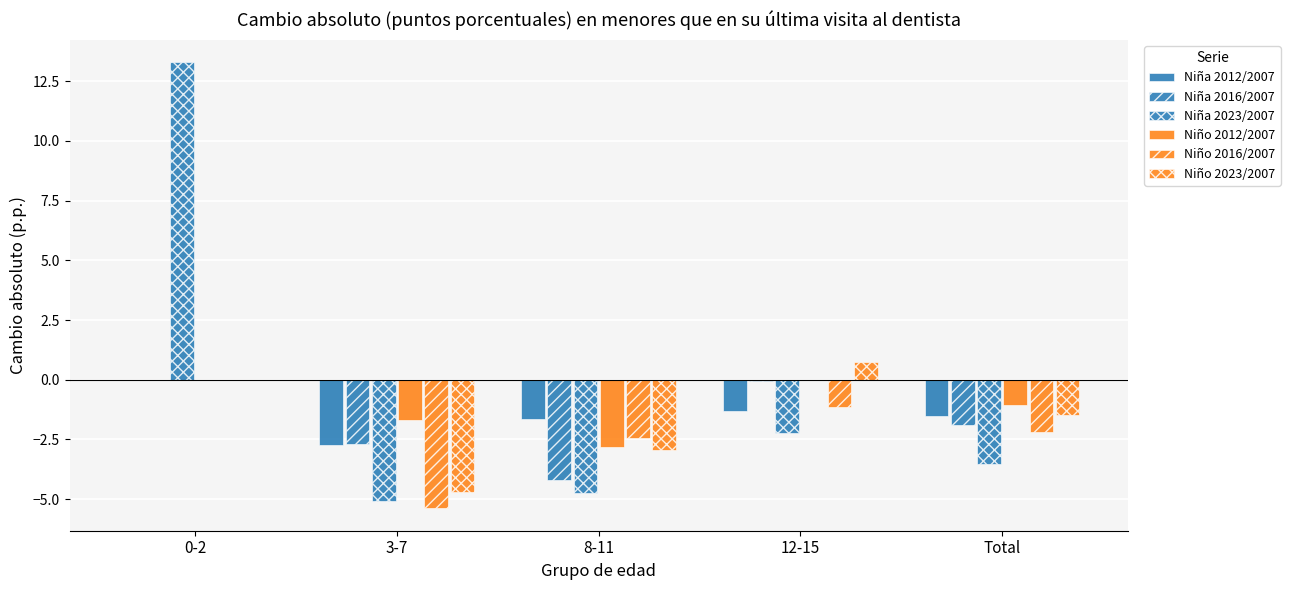

The Niña 2012/2007 series shows -2.2 at 12-15. True or false?

False